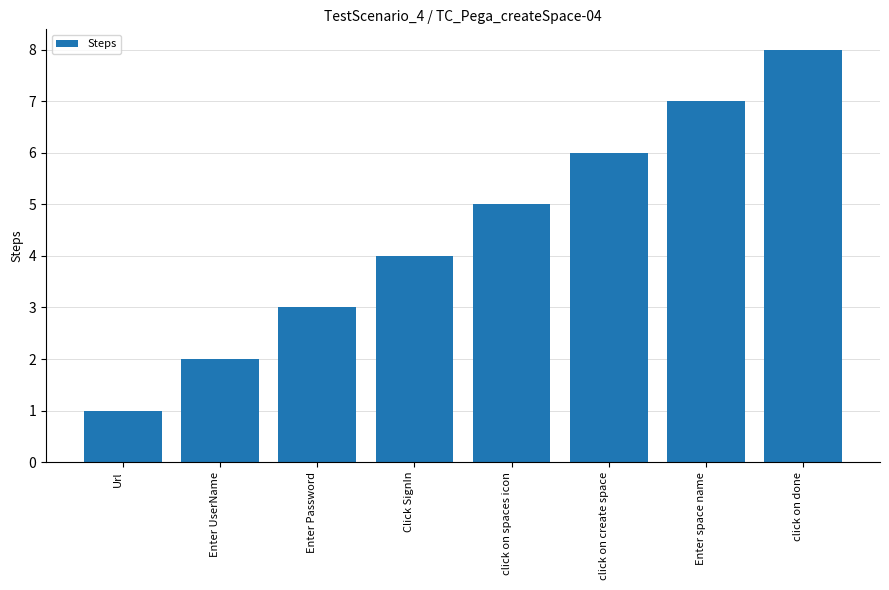

Which category has the highest value across all series?

click on done